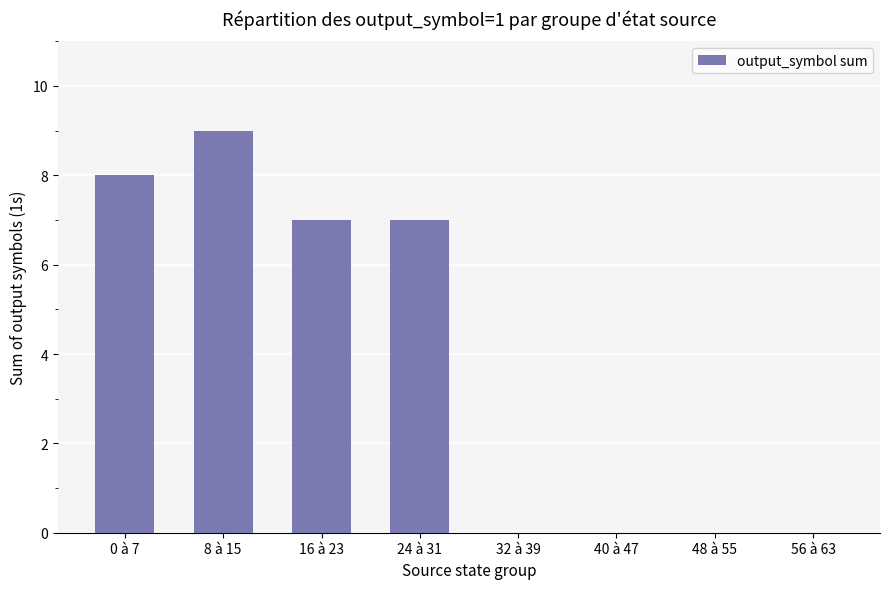

Is it true that the value at 24 à 31 is 7?

True